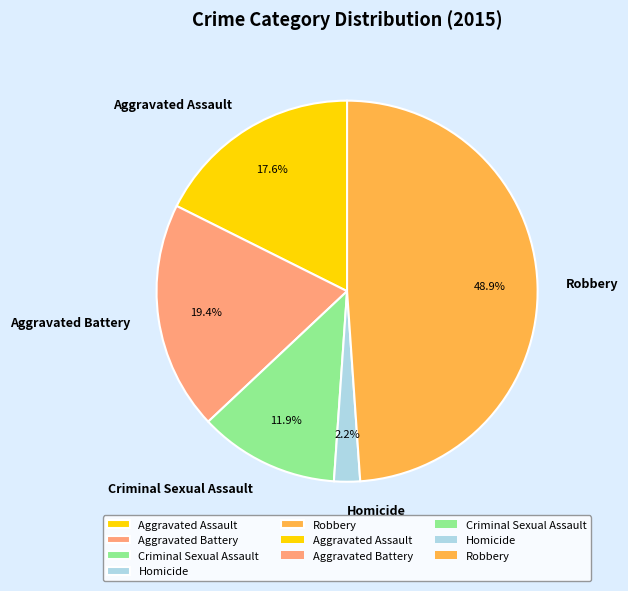

Which slice is the largest?

Robbery